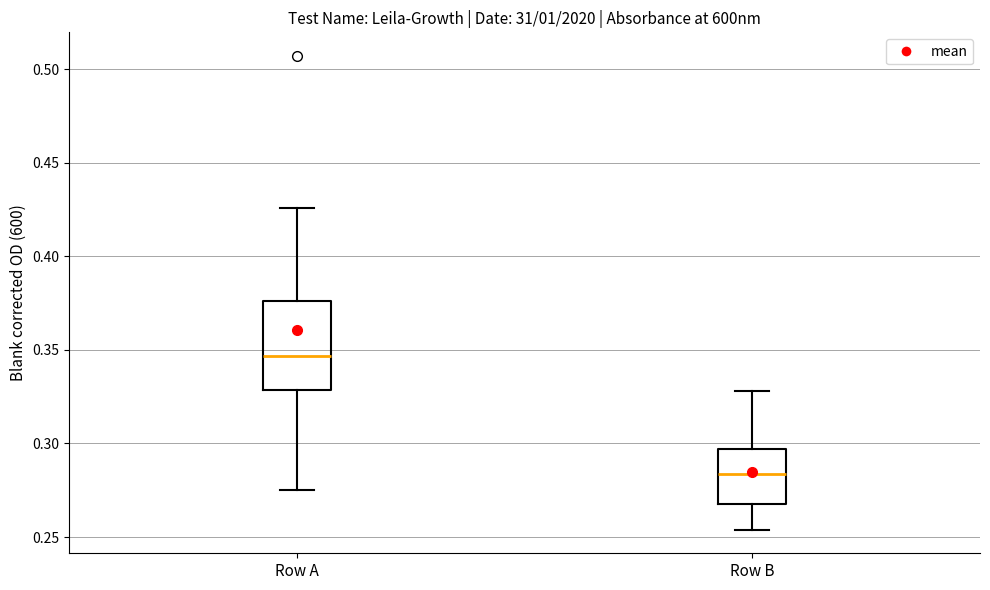

Reading left to right, transcribe this box plot: for each box, give where its median line is, the range the box spans, and where its two whiskers end, as read against the y-axis. The values are not printed on the chart, so give them approximately, as read against the axis.

Row A: median 0.345, box 0.330 to 0.375, whiskers 0.275 to 0.425
Row B: median 0.285, box 0.270 to 0.295, whiskers 0.255 to 0.330